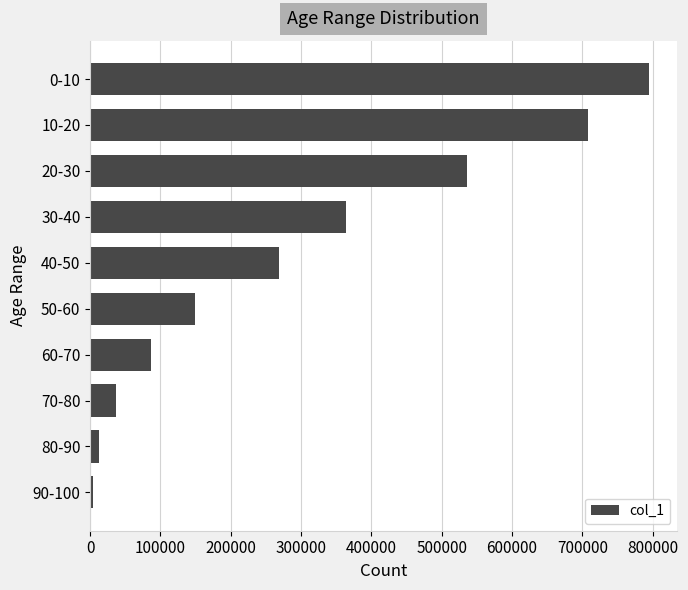

How many values are below 268565?

5